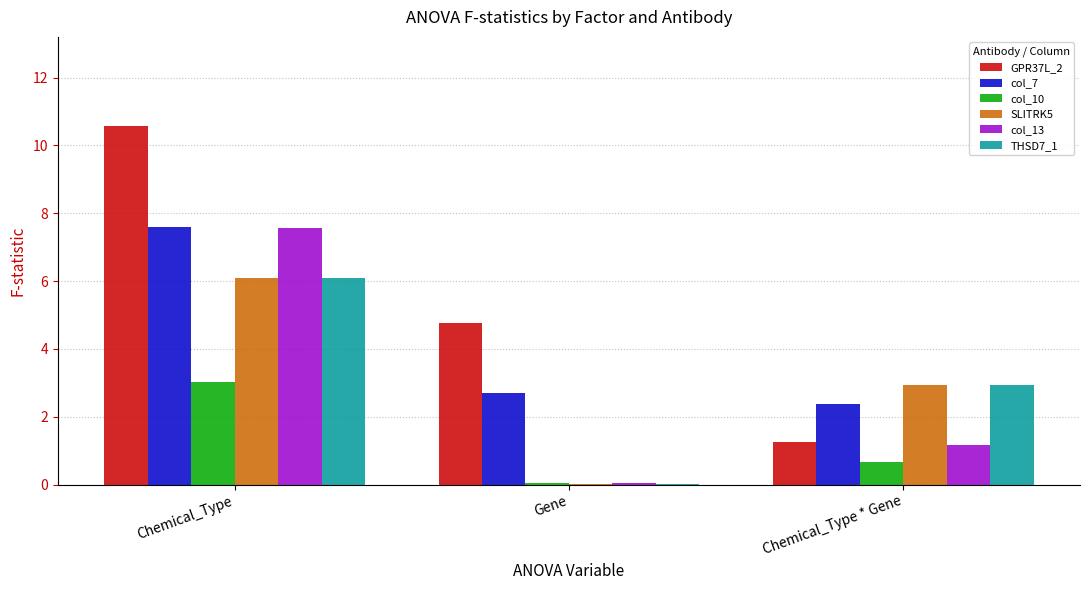

At which category is the sum across all series the highest?

Chemical_Type